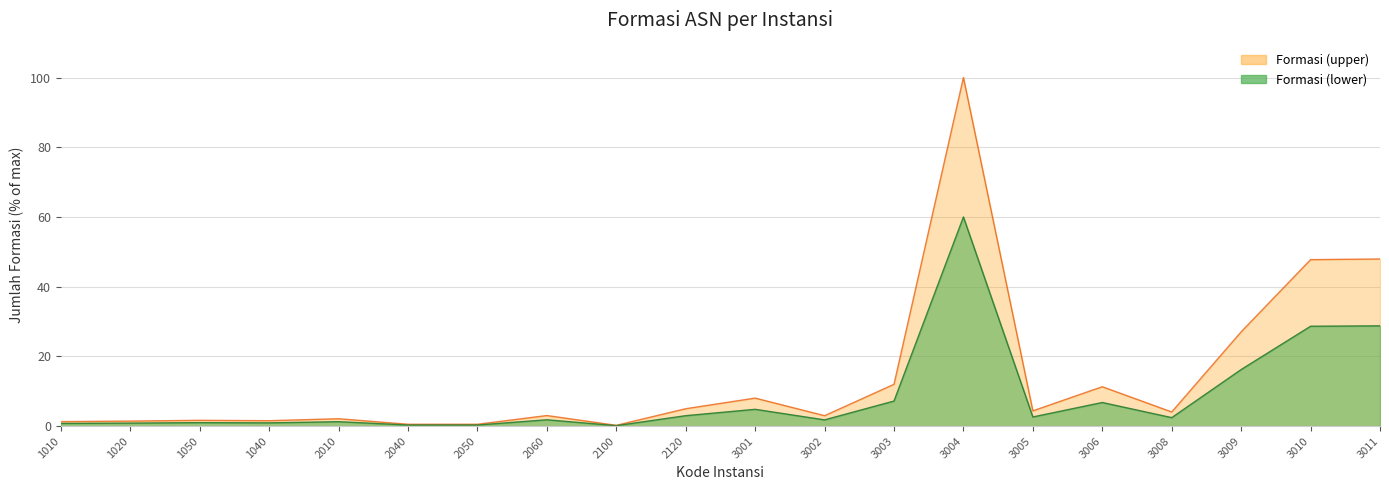

List the labels in order of value, largest first.

3004, 3011, 3010, 3009, 3003, 3006, 3001, 2120, 3005, 3008, 2060, 3002, 2010, 1050, 1040, 1020, 1010, 2040, 2050, 2100